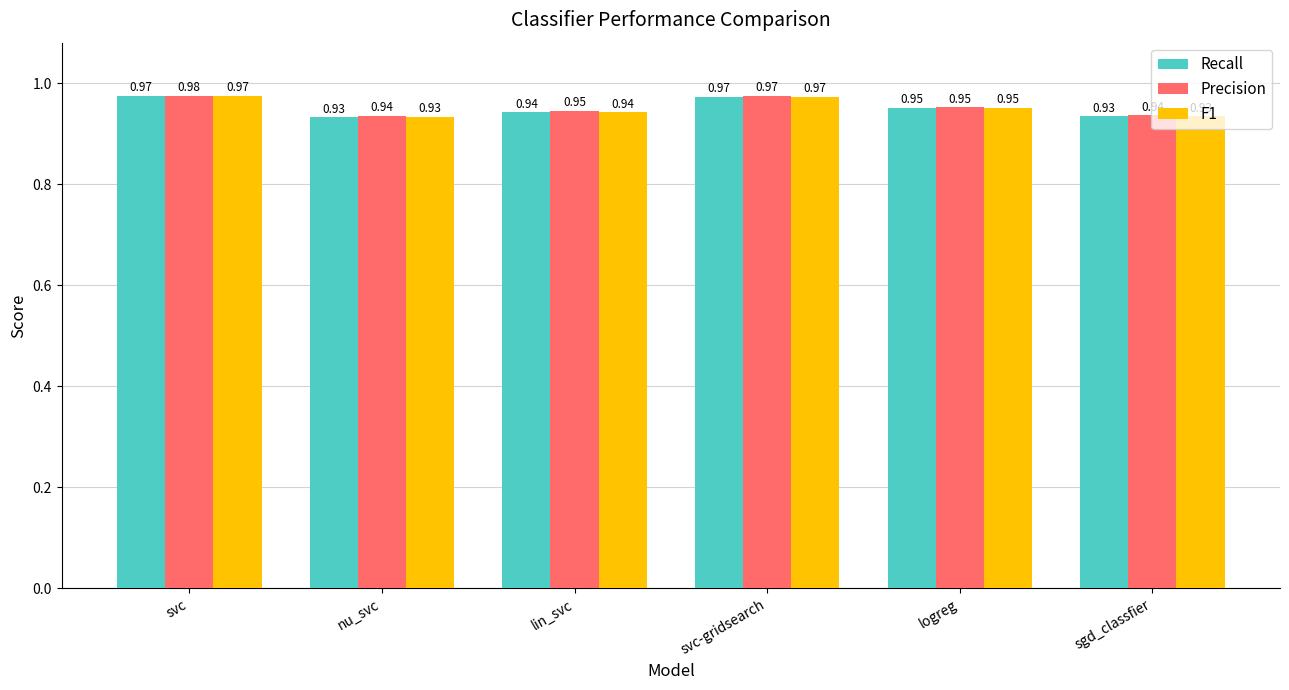

What is the sum of the Precision values at svc-gridsearch and logreg?

1.9